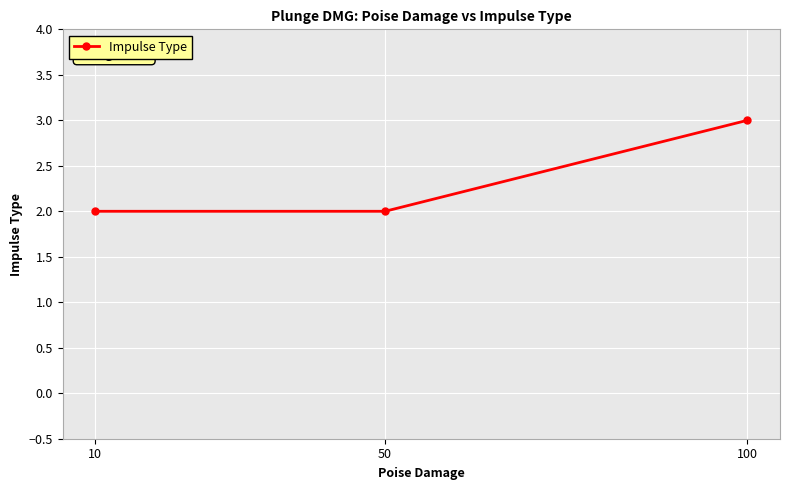

What is the sum of all values?

7